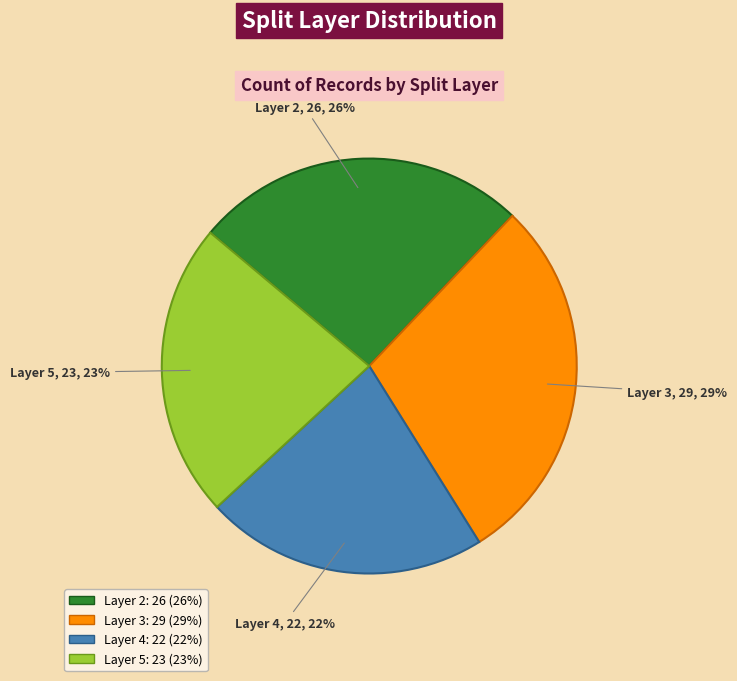

Combined, do Layer 5 and Layer 3 account for over 50%?

Yes